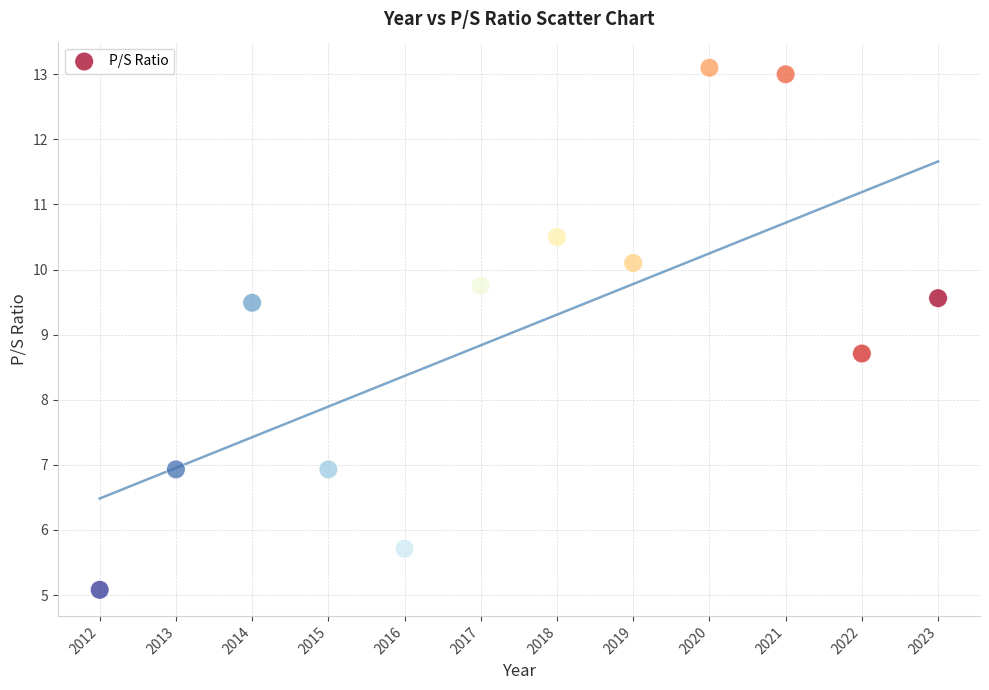

What is the average Y value?

9.1